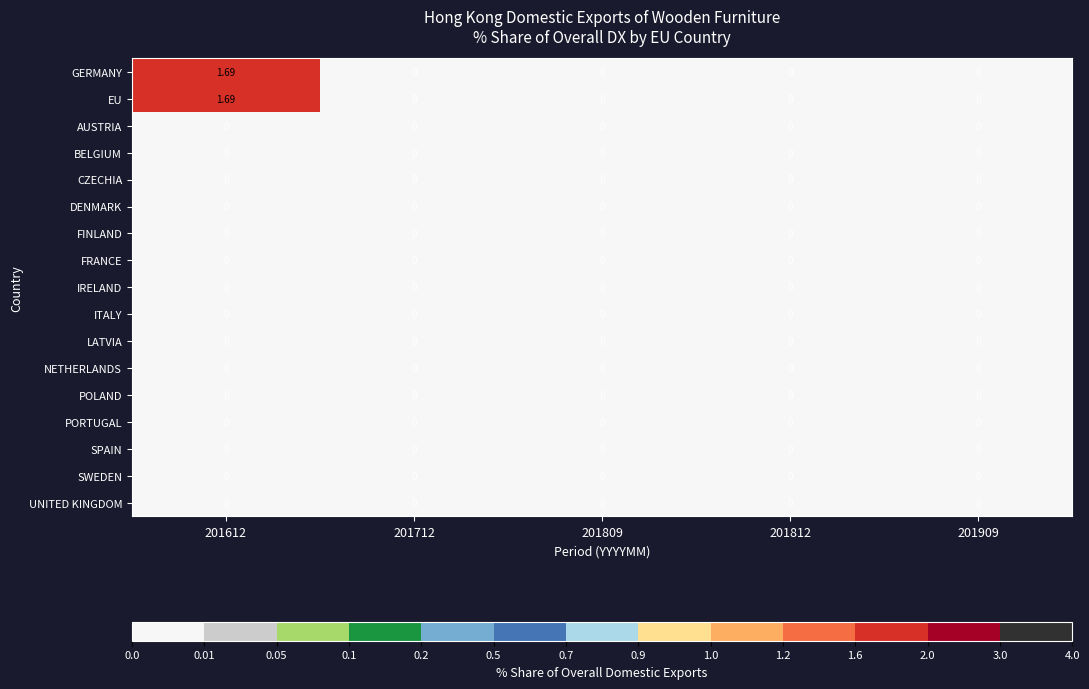

Which series has the widest spread of values?

GERMANY